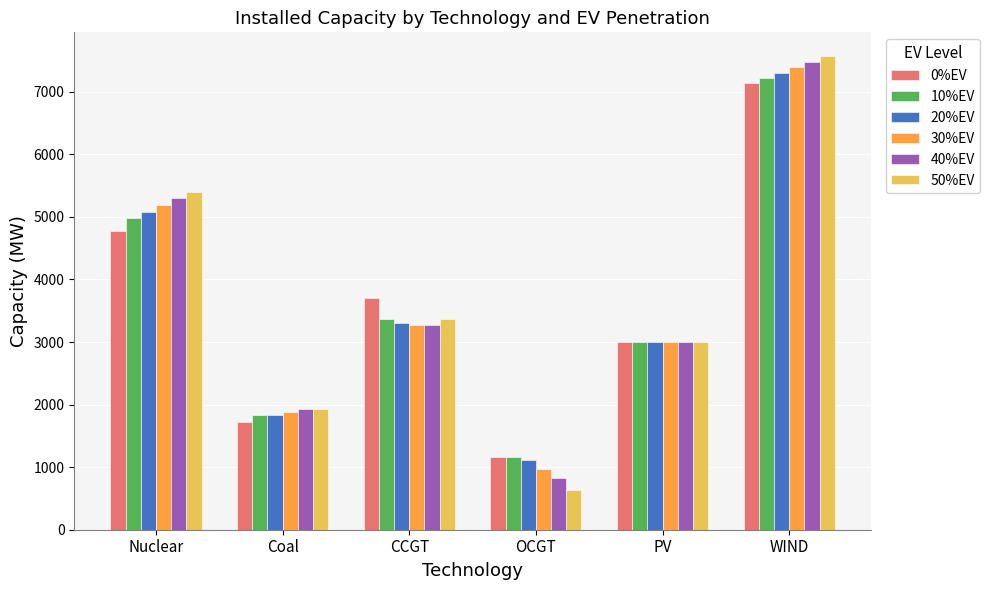

What are all the series names shown in the legend?

0%EV, 10%EV, 20%EV, 30%EV, 40%EV, 50%EV